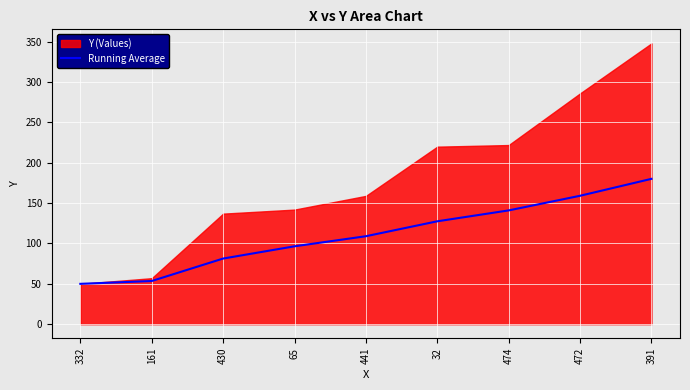

What is the minimum value shown in the chart?

50.0